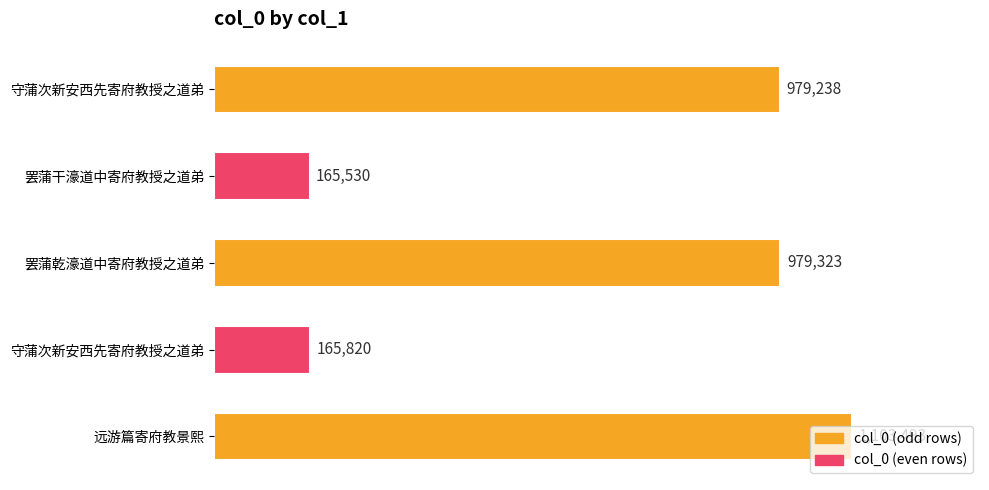

Are the bars horizontal?

Yes